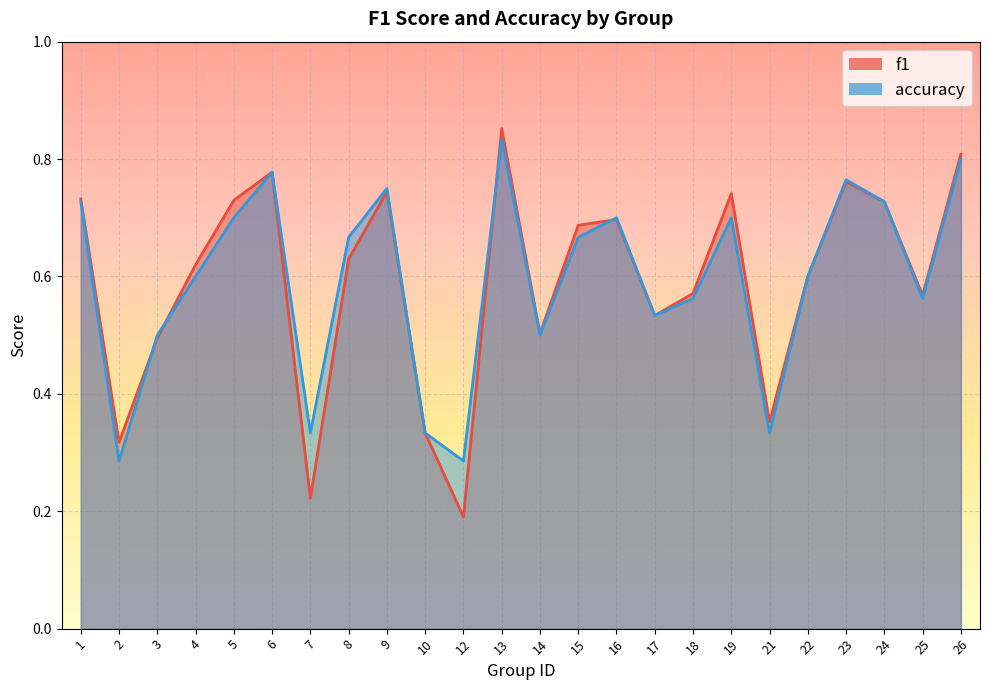

Rank the series by their maximum value, from lowest to highest.

accuracy, f1